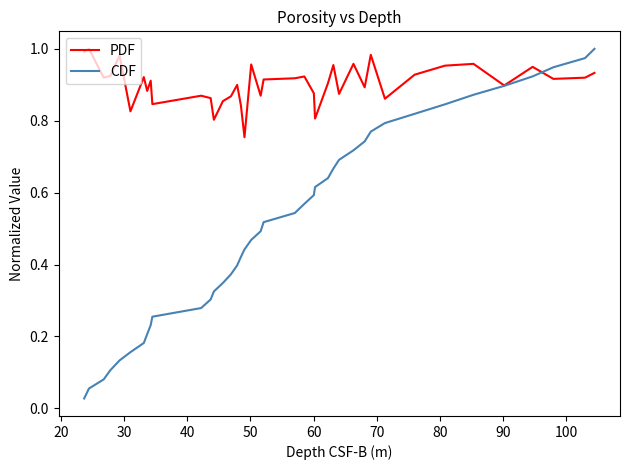

What are all the series names shown in the legend?

PDF, CDF